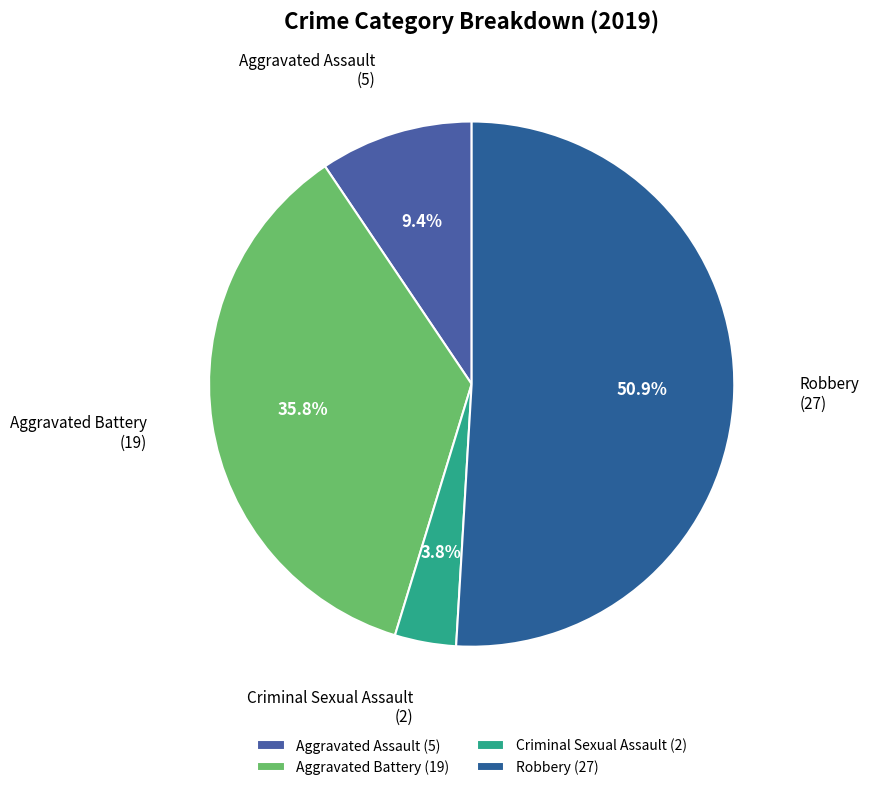

Do Aggravated Assault and Aggravated Battery together represent more than half of the pie?

No